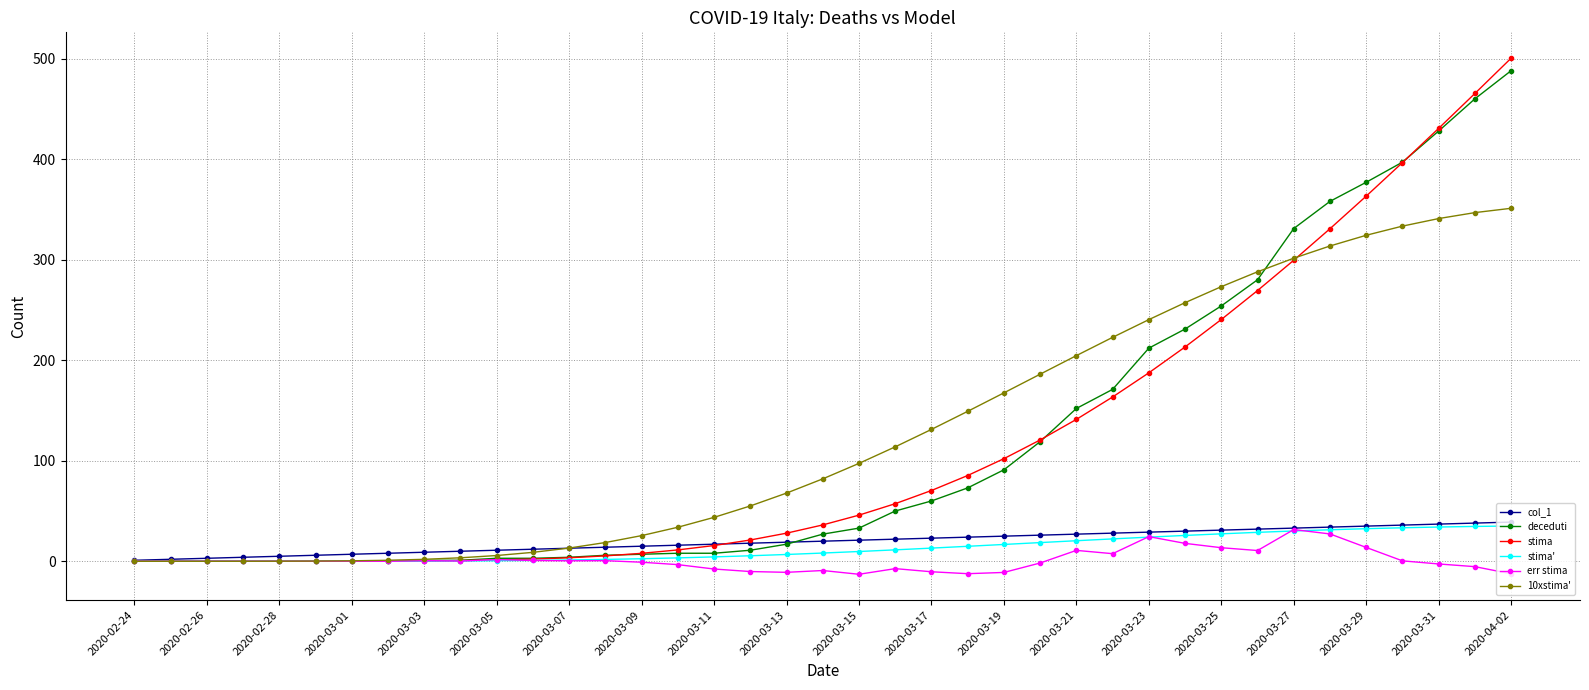

What is the value of the col_1 point at the 17th from the left?

17.0